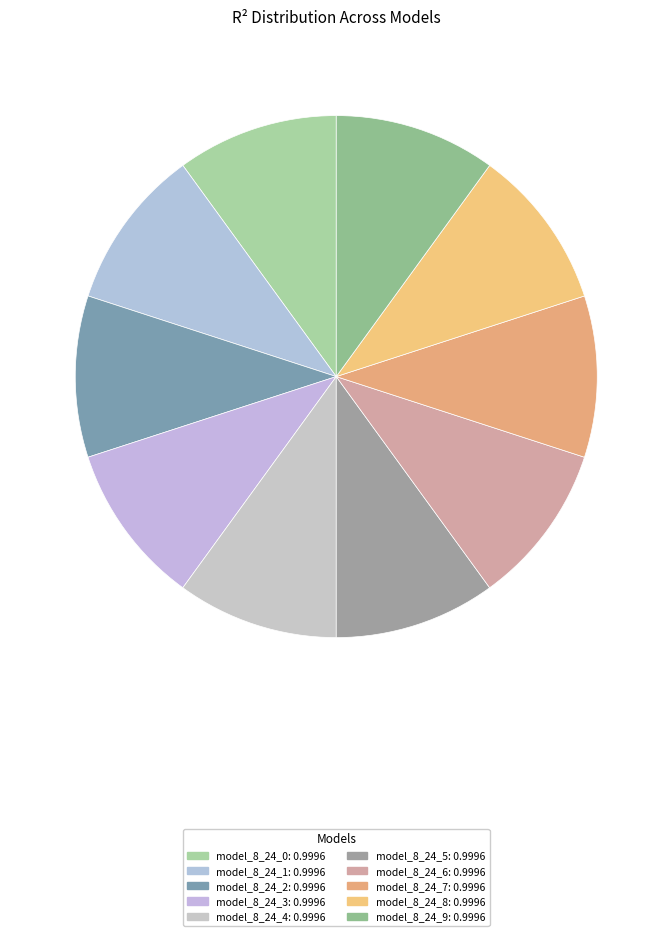

How many segments does this pie chart have?

10